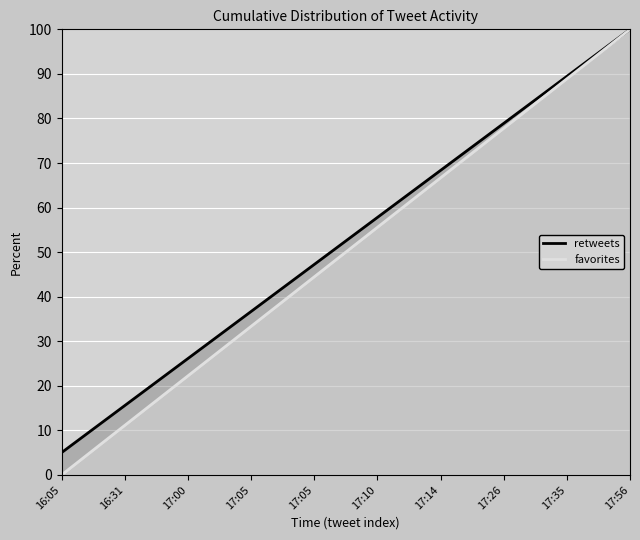

What is the total value across all series at 17:05?

70.0